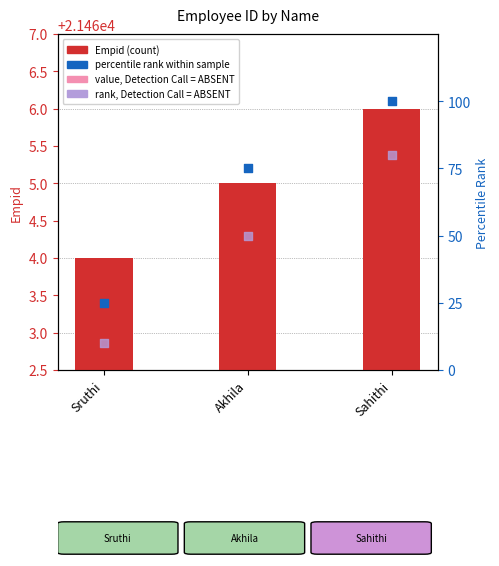

Which series reaches the minimum Y coordinate?

rank (ABSENT)